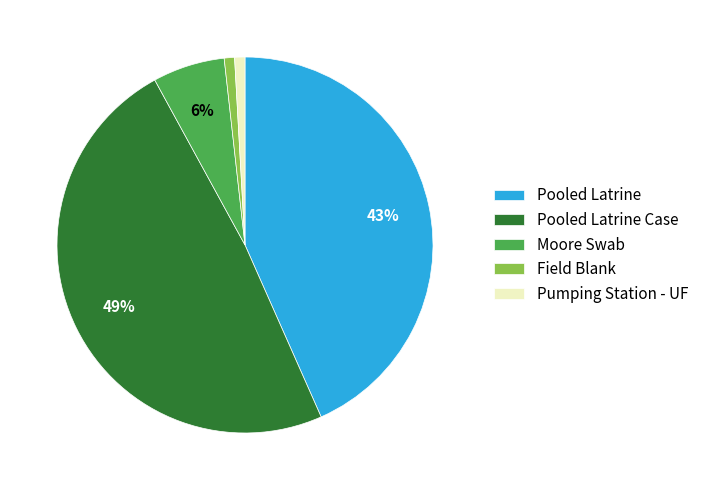

Which slice is the largest?

Pooled Latrine Case